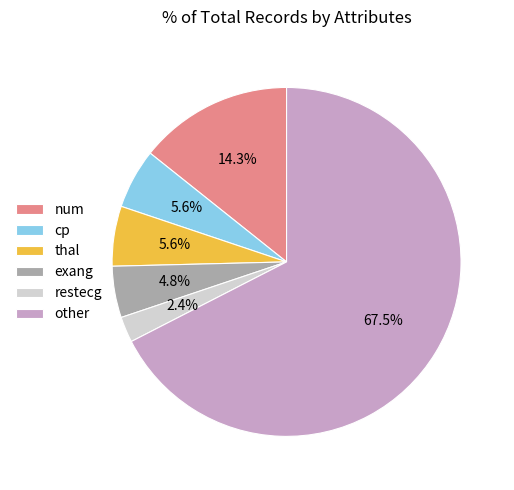

To the nearest percent, what portion does exang represent?

5%